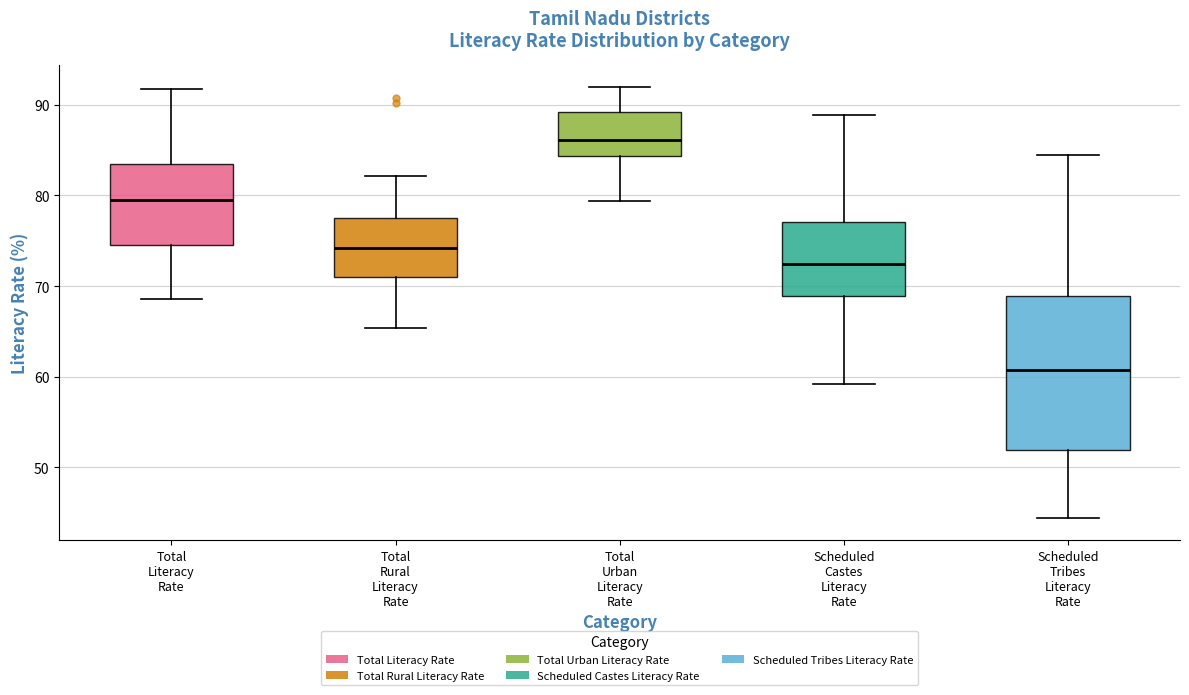

Which box's median line is the lowest?

Scheduled Tribes Literacy Rate